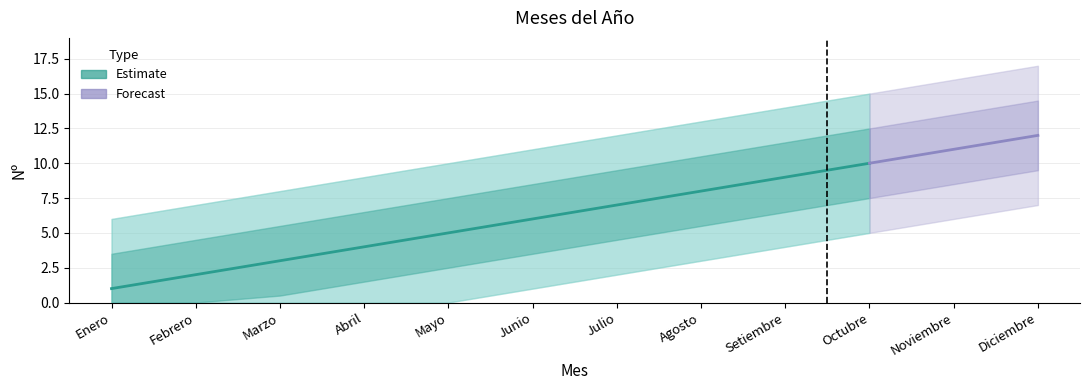

What is the sum of all values?

78